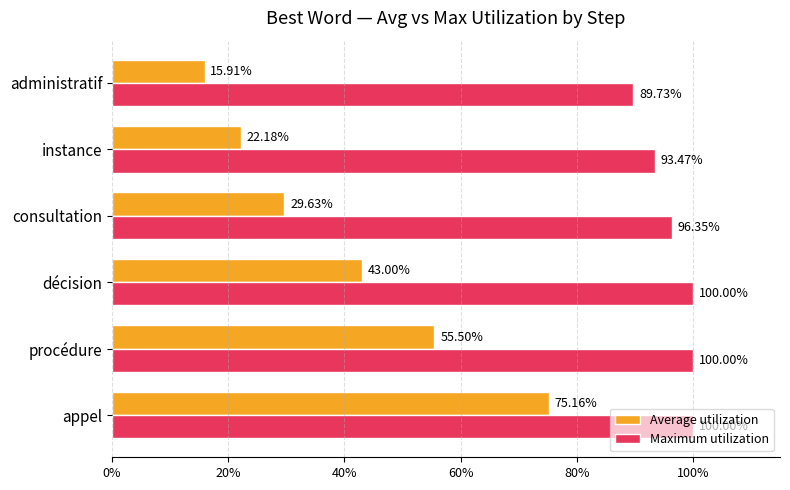

Rank the series by their maximum value, from highest to lowest.

Maximum utilization, Average utilization